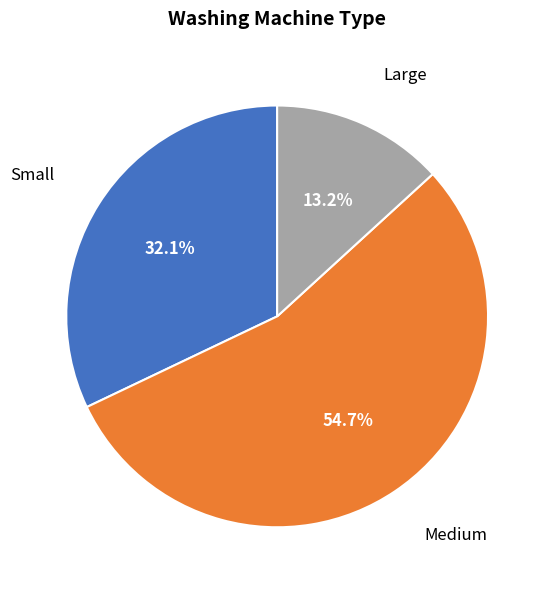

To the nearest percent, what is the difference between the largest and smallest slice percentages?

42%